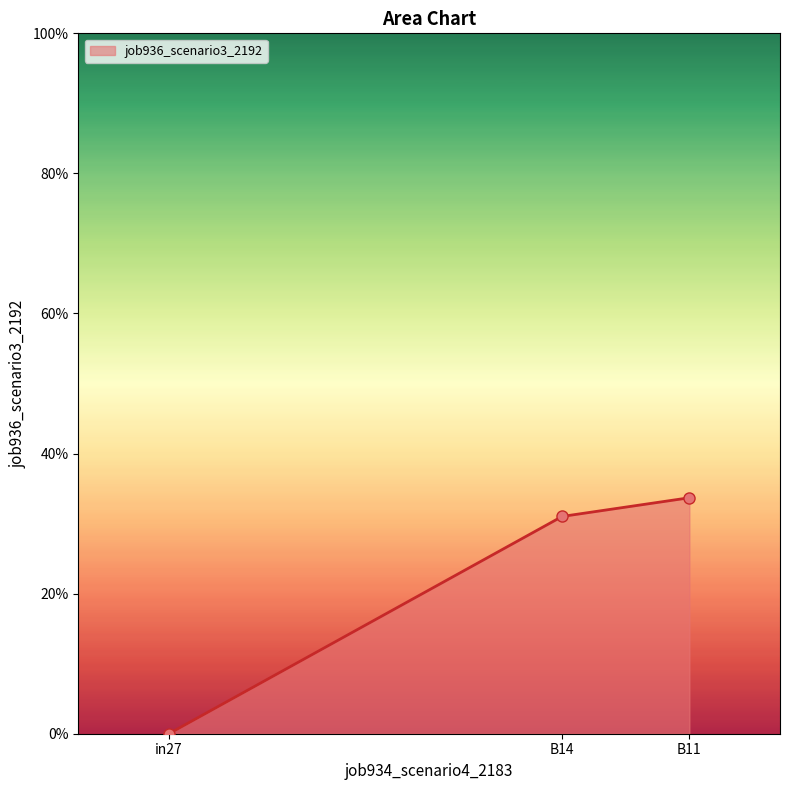

True or false: the data shows 0.6 at B11.

False